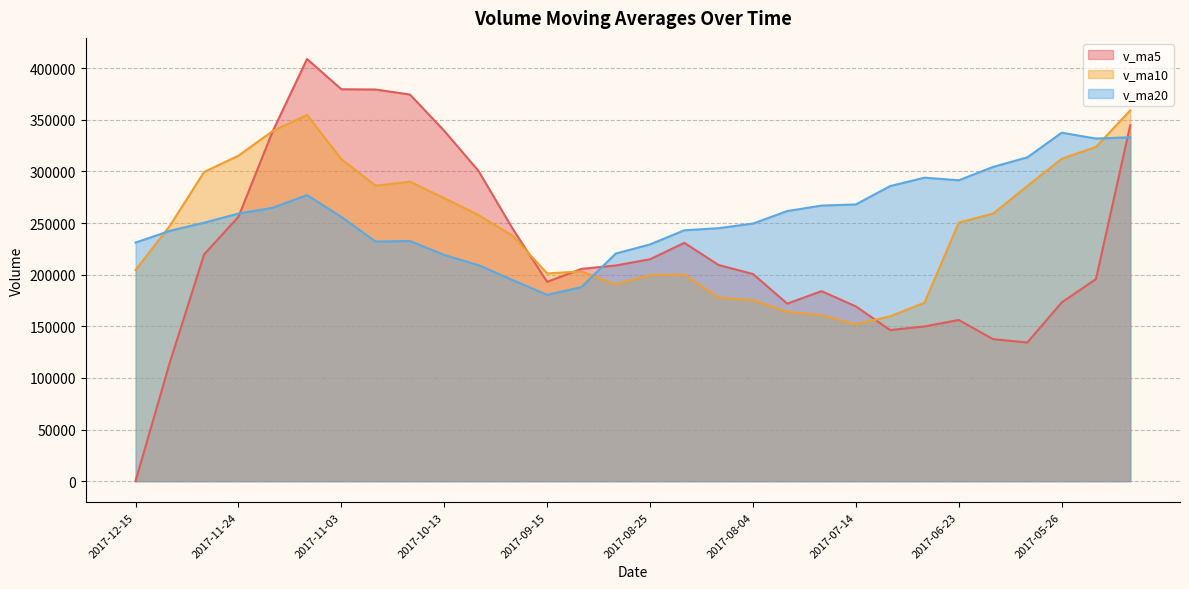

At which category is the sum across all series the highest?

2017-11-10